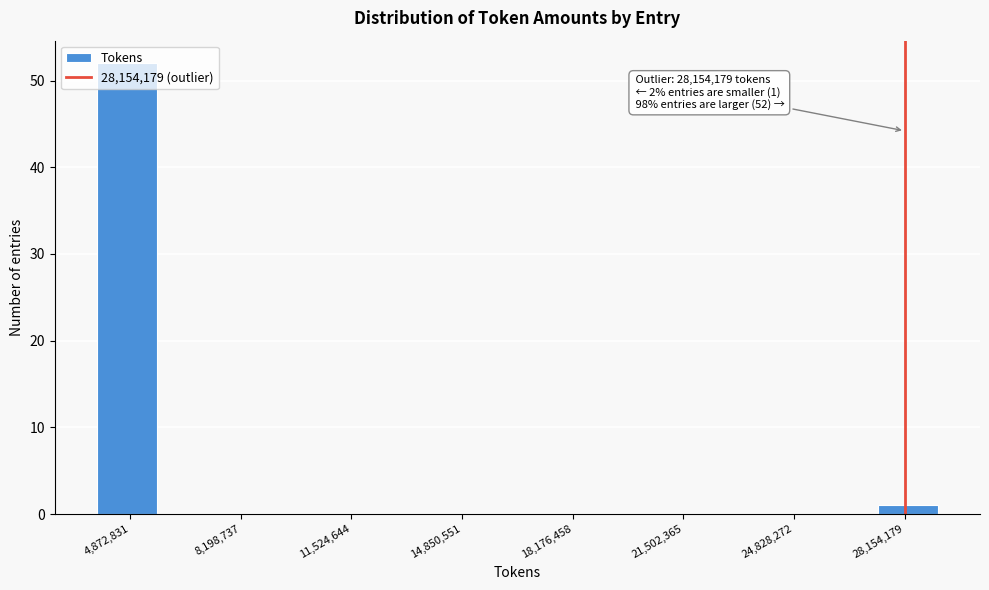

Read against the x-axis, roughly where is the centre of the tallest bar?

5000000